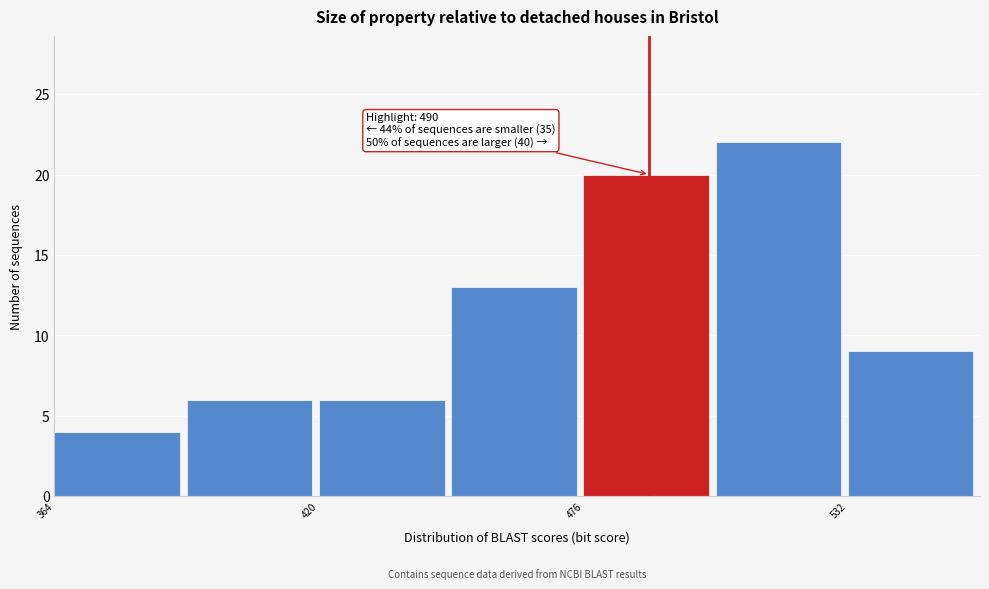

Read against the x-axis, roughly where is the centre of the tallest bar?

520